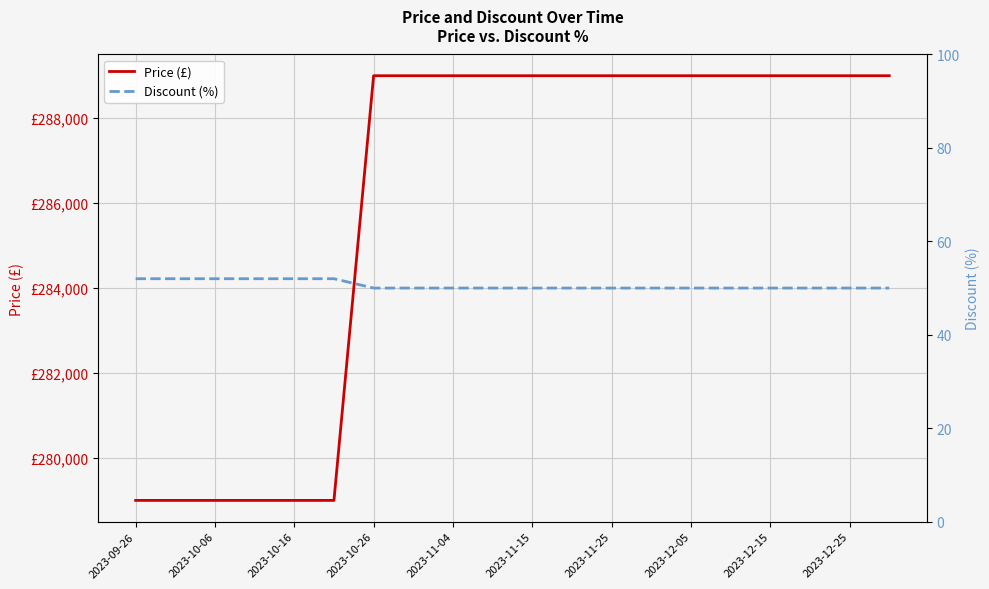

How many categories are shown in the chart?

20